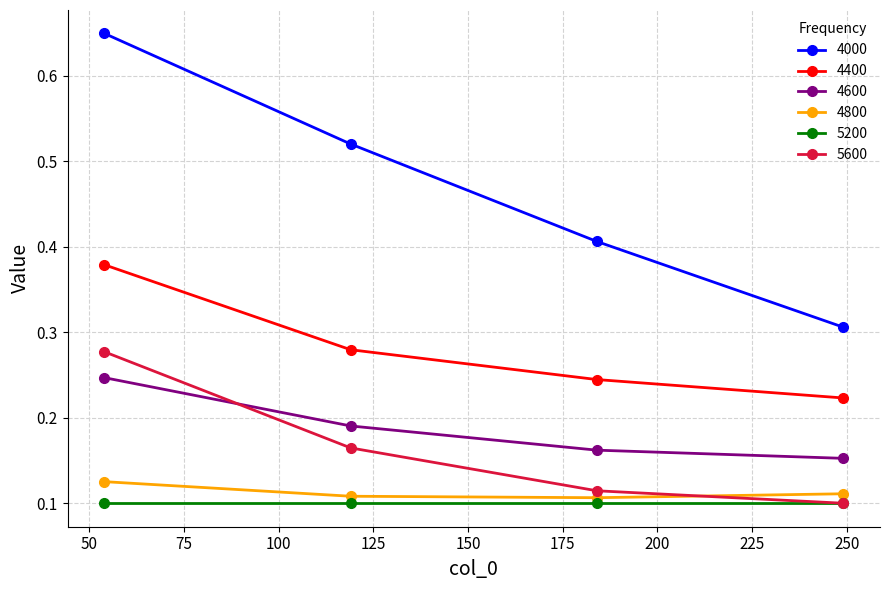

Which series has the largest total across all categories?

4000